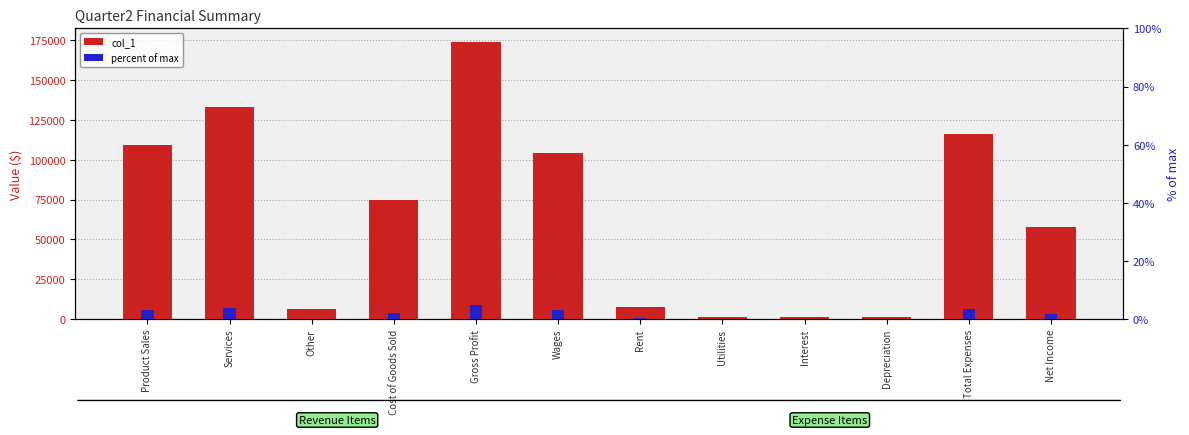

At which label is col_1 closest to 87440?

Cost of Goods Sold